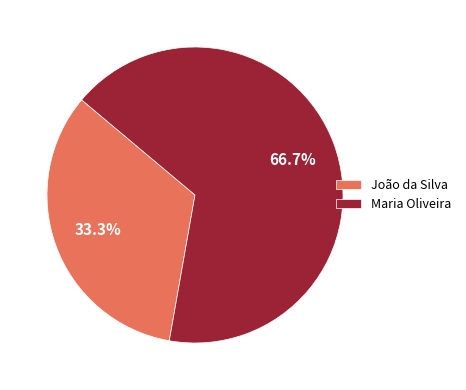

True or false: João da Silva accounts for 33% of the total.

True